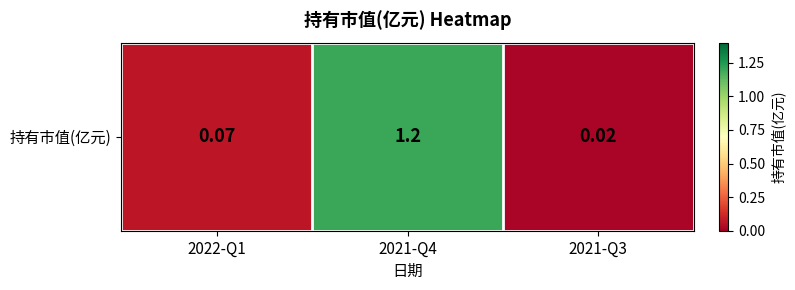

Rank the categories by value from highest to lowest.

2021-Q4, 2022-Q1, 2021-Q3